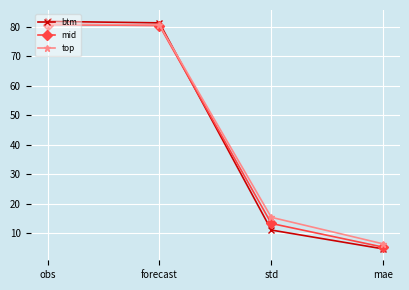

True or false: mid has more than 1 interior local peaks.

False